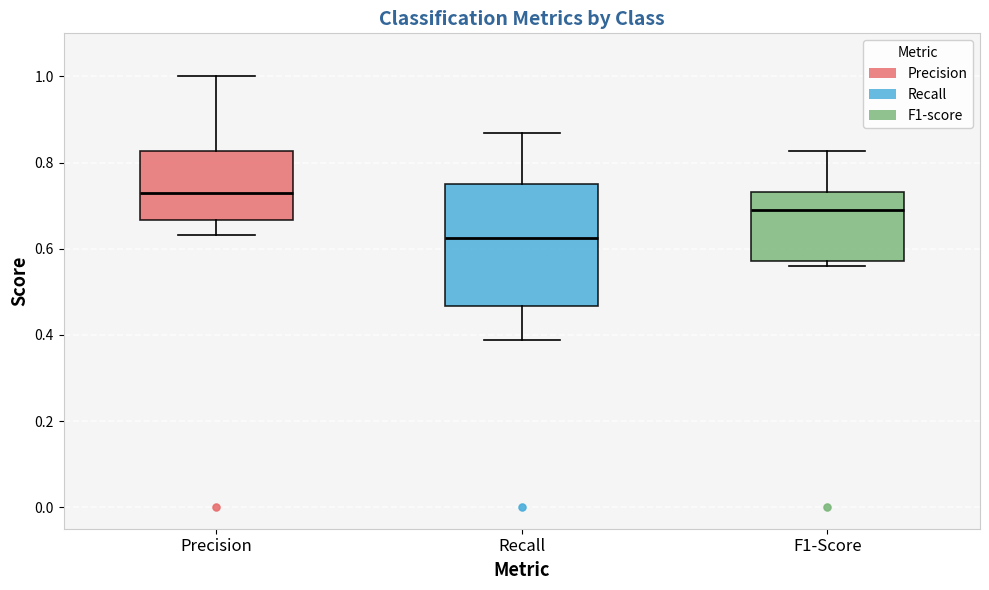

Comparing the boxes themselves (not the whiskers), which one is the tallest?

Recall